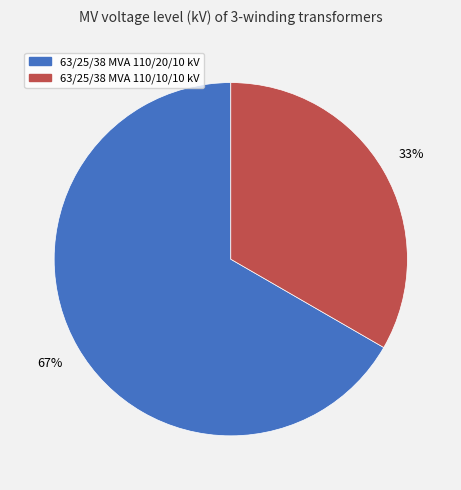

To the nearest percent, what portion does 63/25/38 MVA 110/10/10 kV represent?

33%